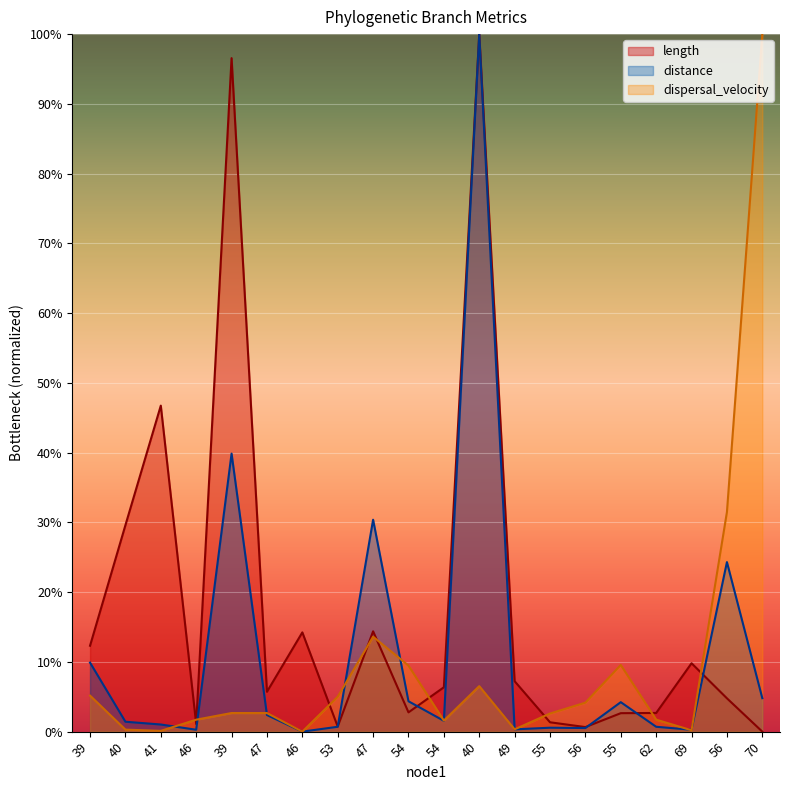

At which category does the chart reach its minimum across all series?

70